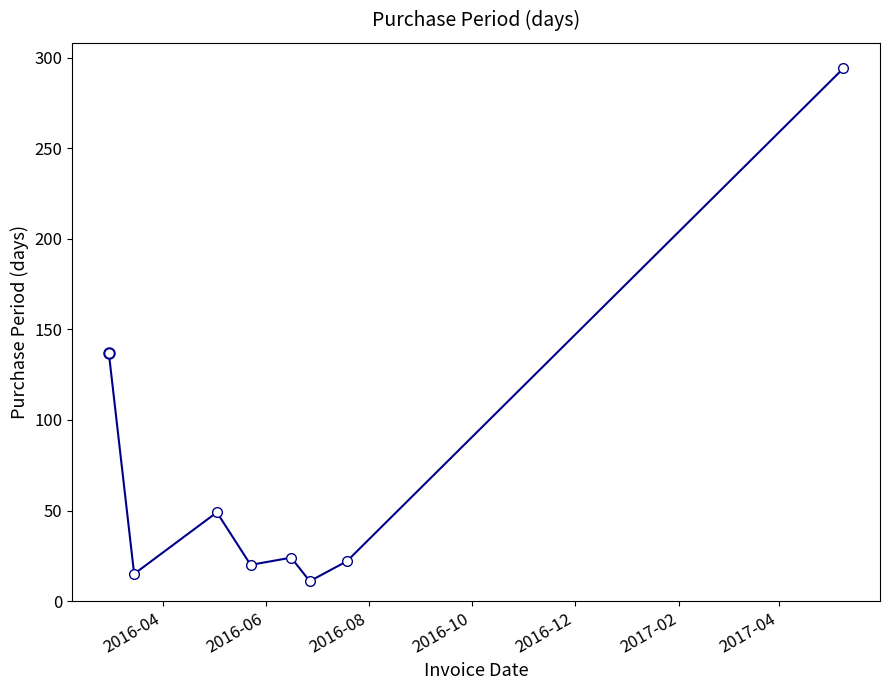

Where is the first local maximum?

2016-05-03